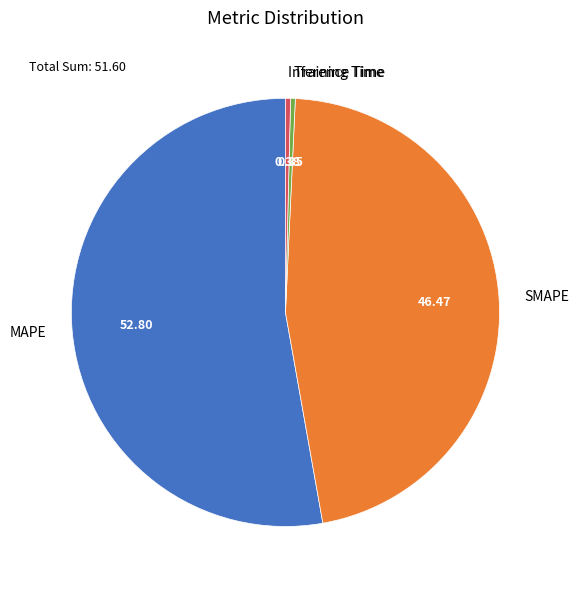

What is the largest slice in the pie chart?

MAPE